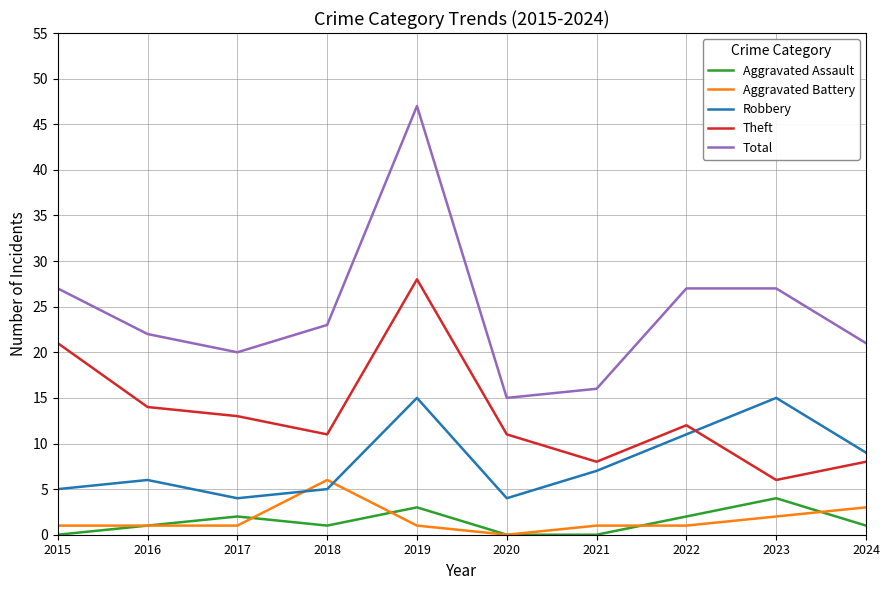

What value does the Robbery series have at 2016?

6